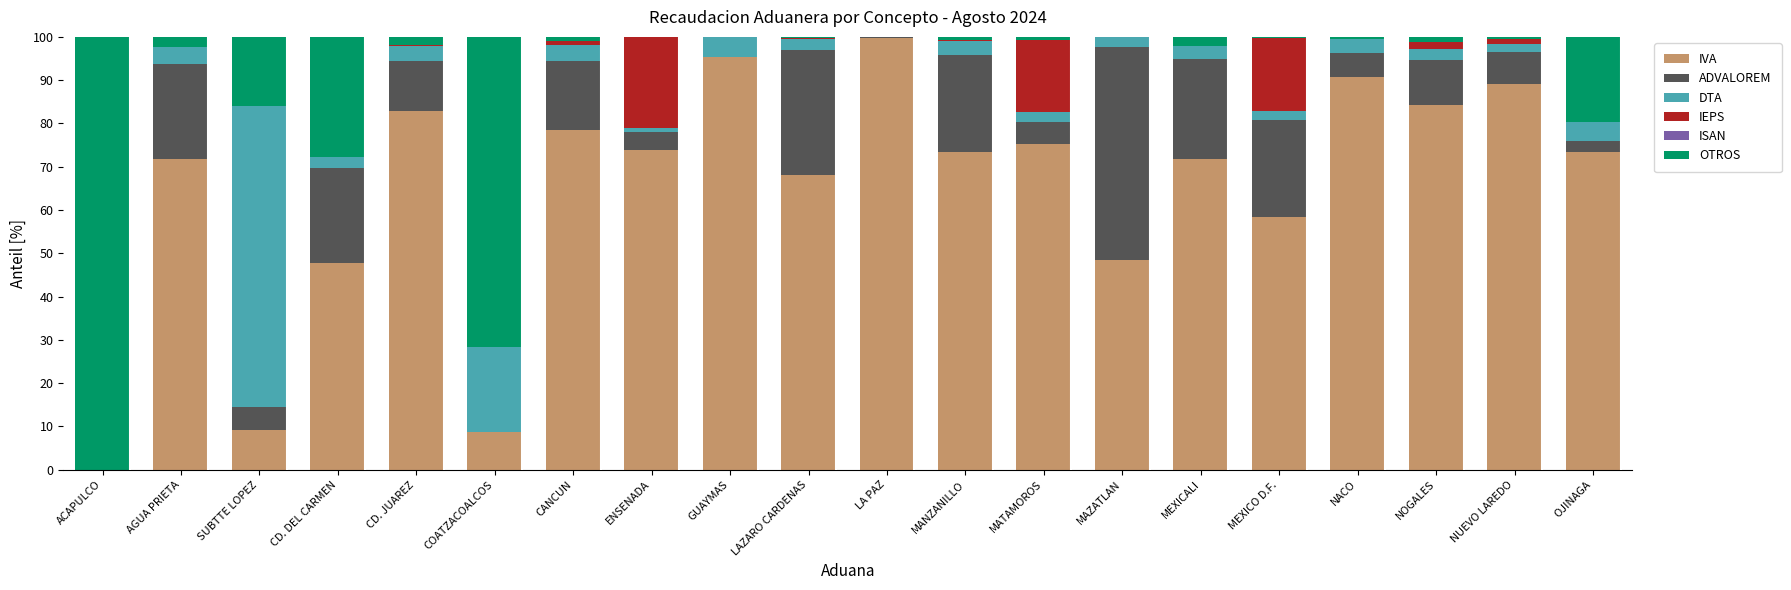

What is the total value across all series at AGUA PRIETA?

100.0